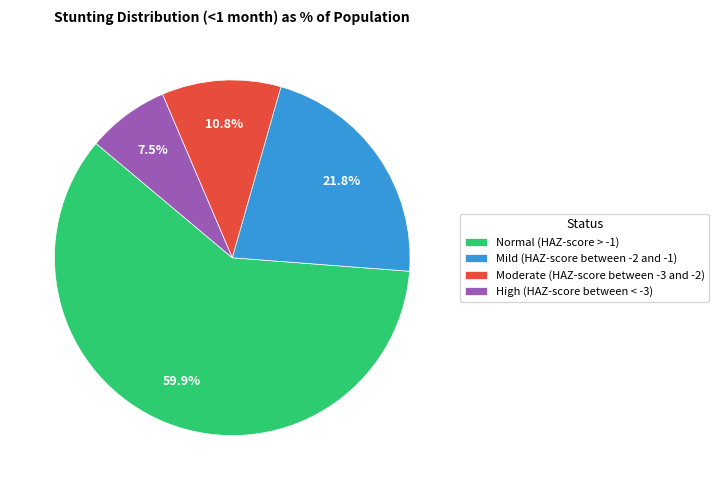

True or false: Moderate (HAZ-score between -3 and -2) accounts for 11% of the total.

True